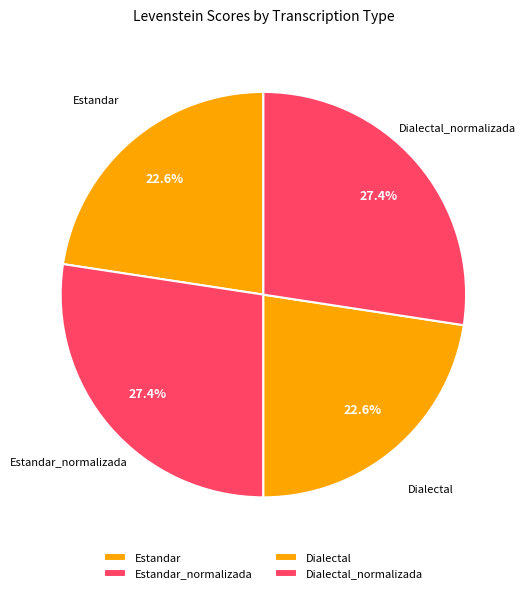

Does any single category account for the majority?

No